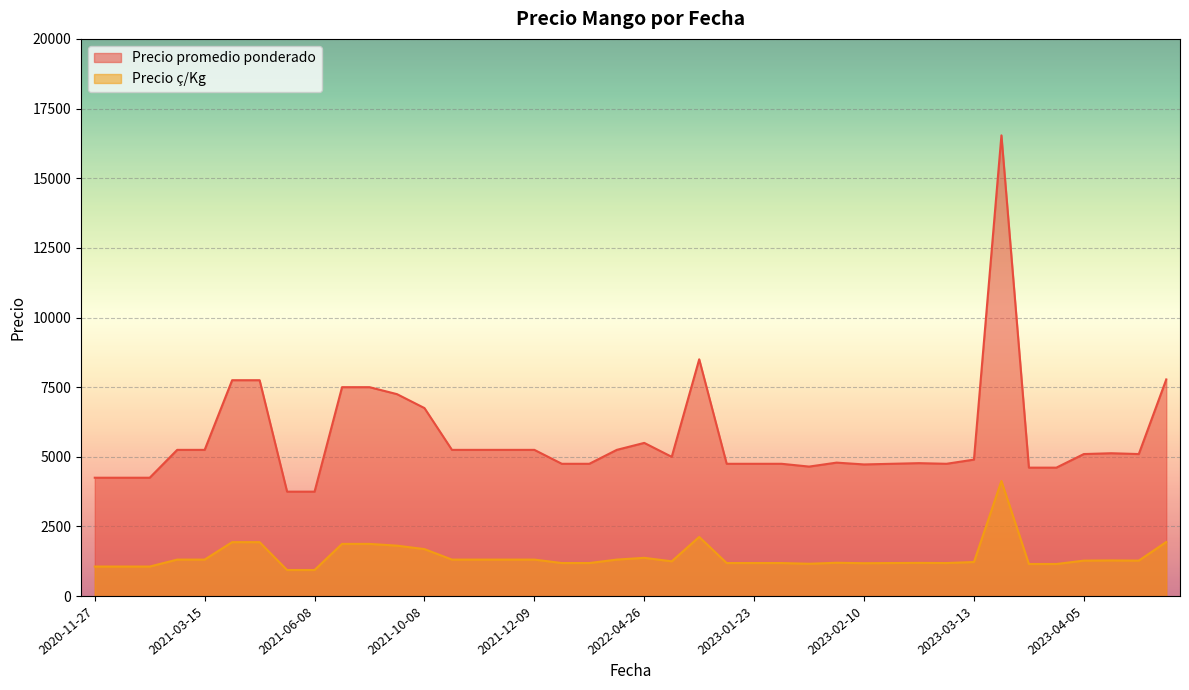

True or false: Precio ç/Kg and Precio promedio ponderado cross at least once.

False